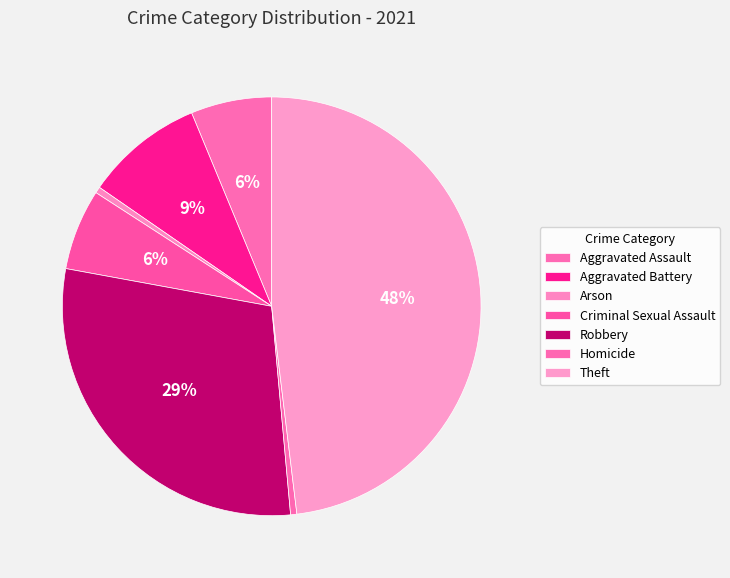

True or false: Criminal Sexual Assault accounts for 45% of the total.

False